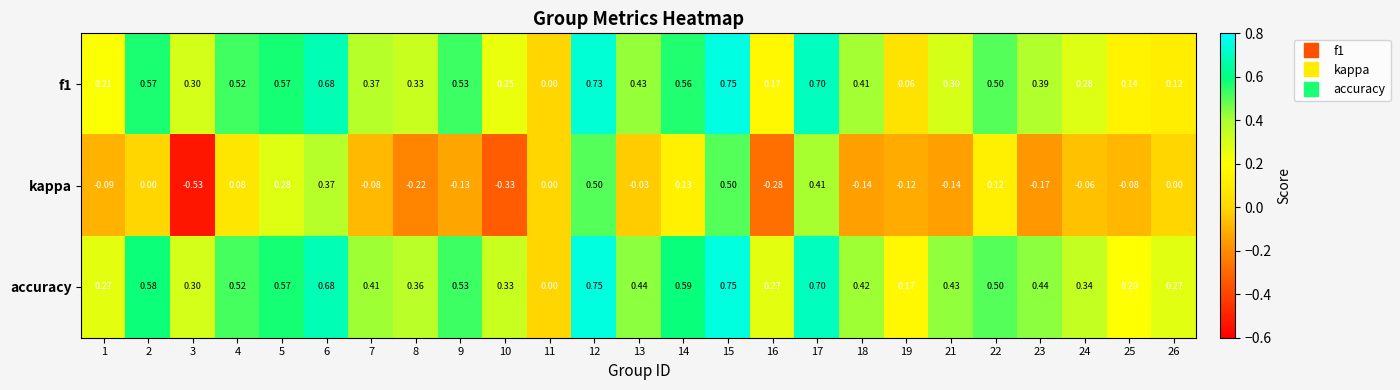

Which series has the widest spread of values?

kappa